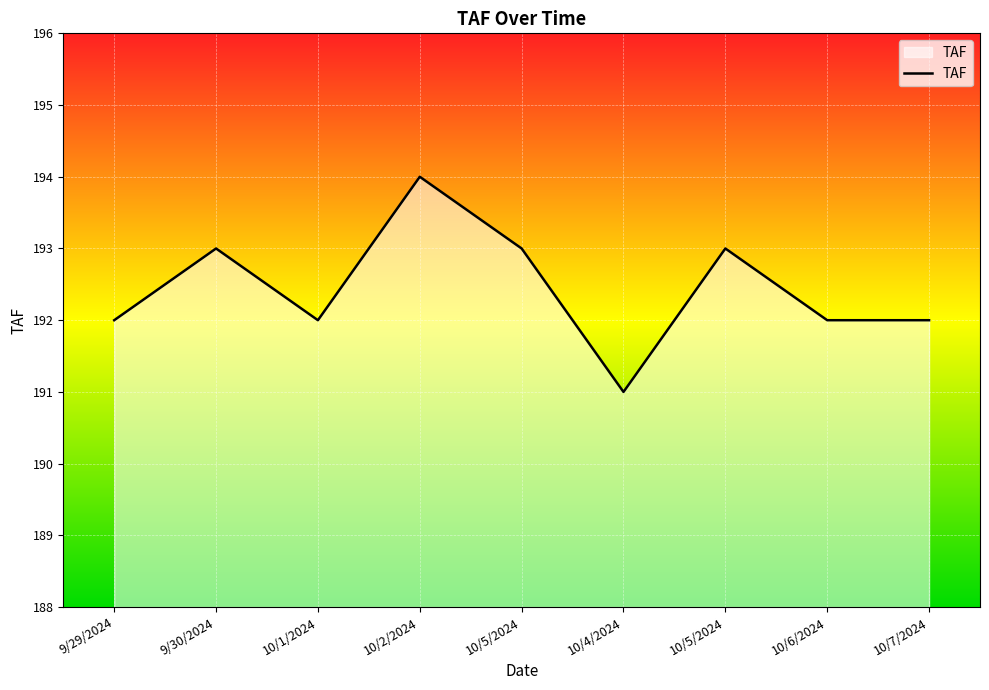

Does the chart display data point markers on the line(s)?

No